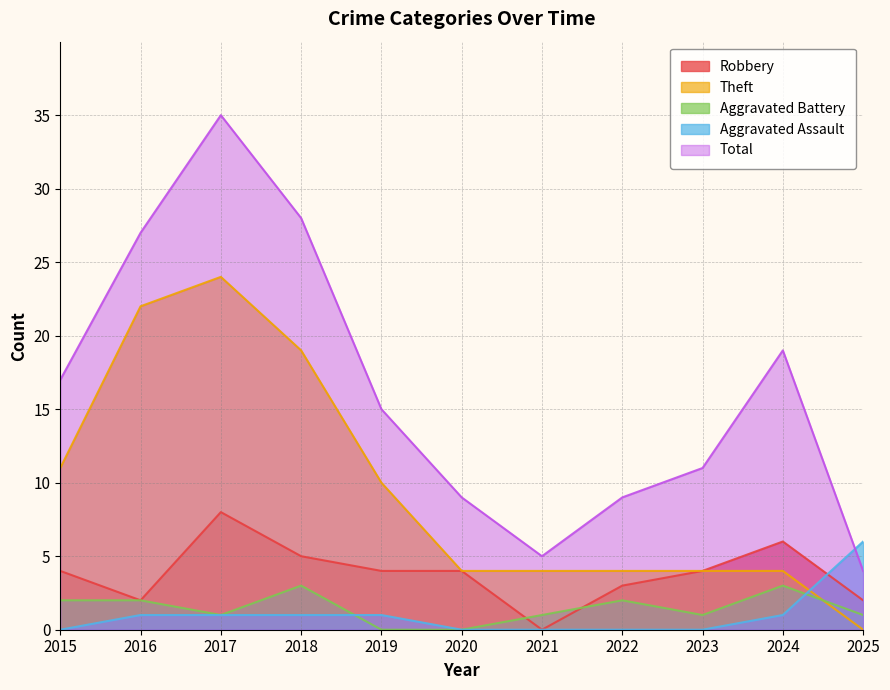

True or false: Theft and Total cross at least once.

False